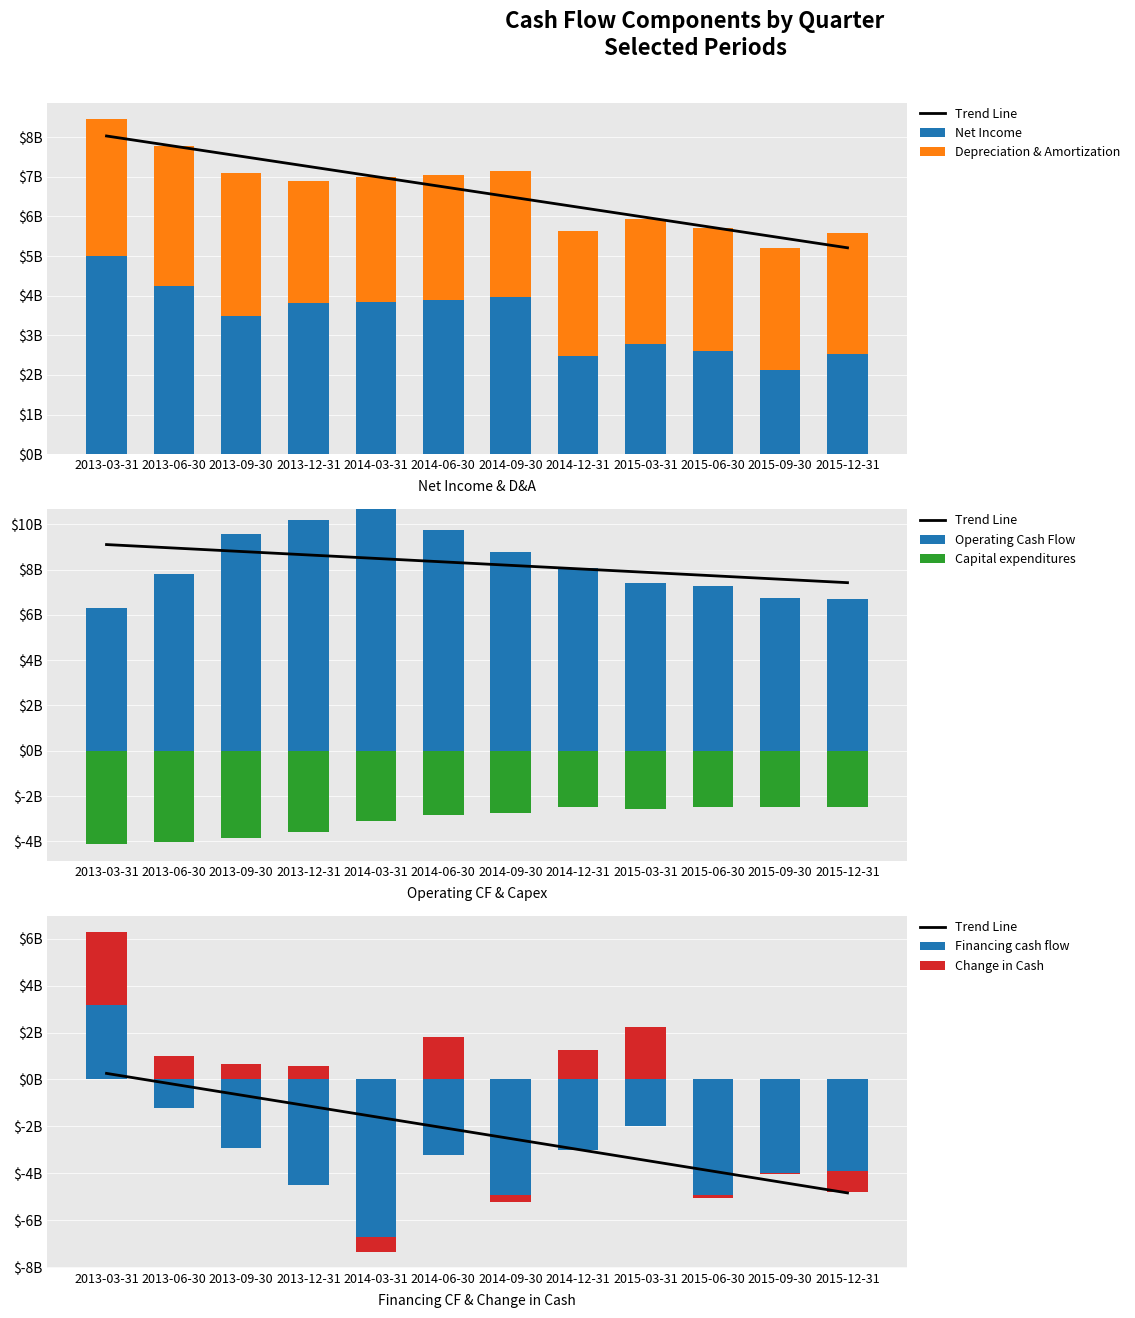

At 2015-06-30, list the series in order from largest to smallest.

Operating Cash Flow, Depreciation & Amortization, Net Income, Capital expenditures